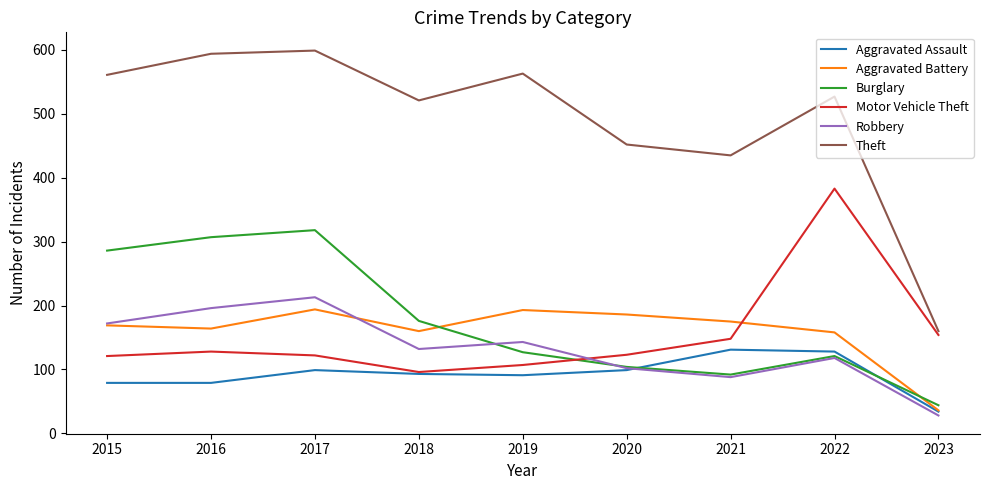

Which series has the widest spread of values?

Theft